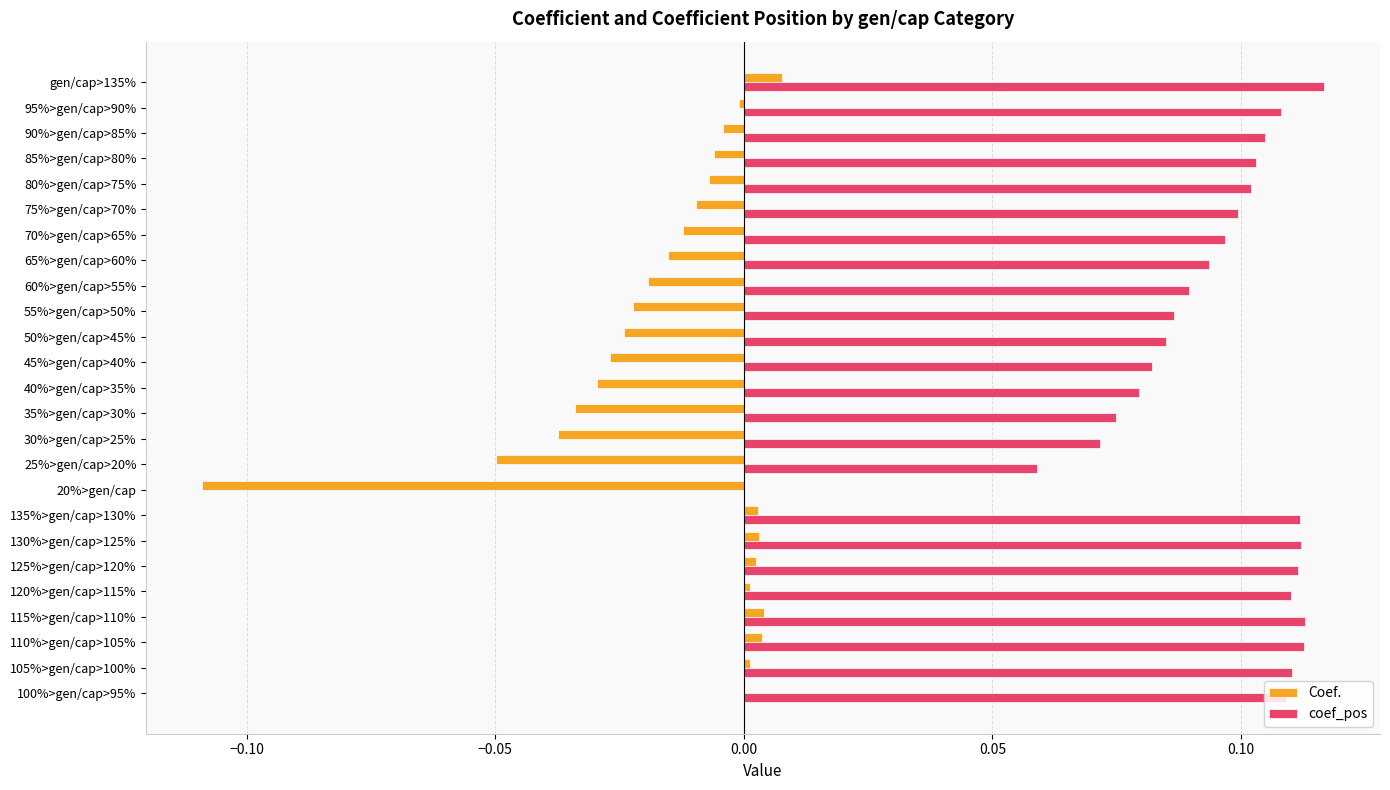

How many data points in coef_pos are above 0?

24